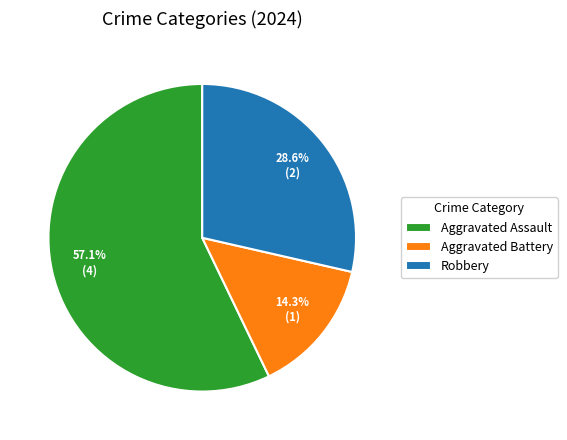

Rank the categories by value from highest to lowest.

Aggravated Assault, Robbery, Aggravated Battery